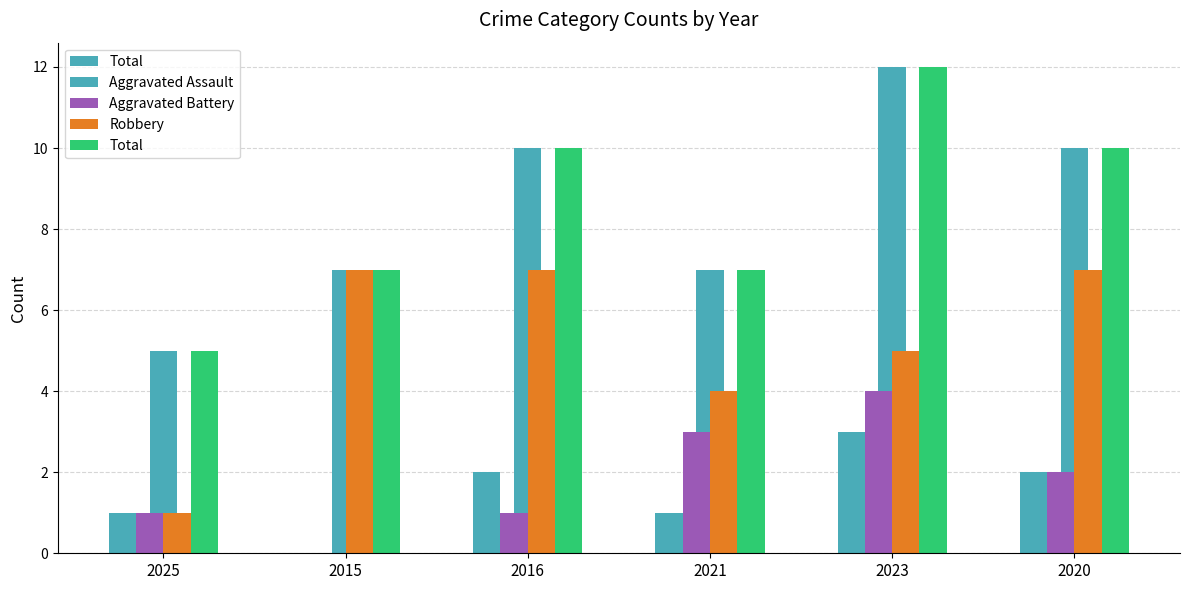

What is the difference between the maximum and minimum values in the Total series?

7